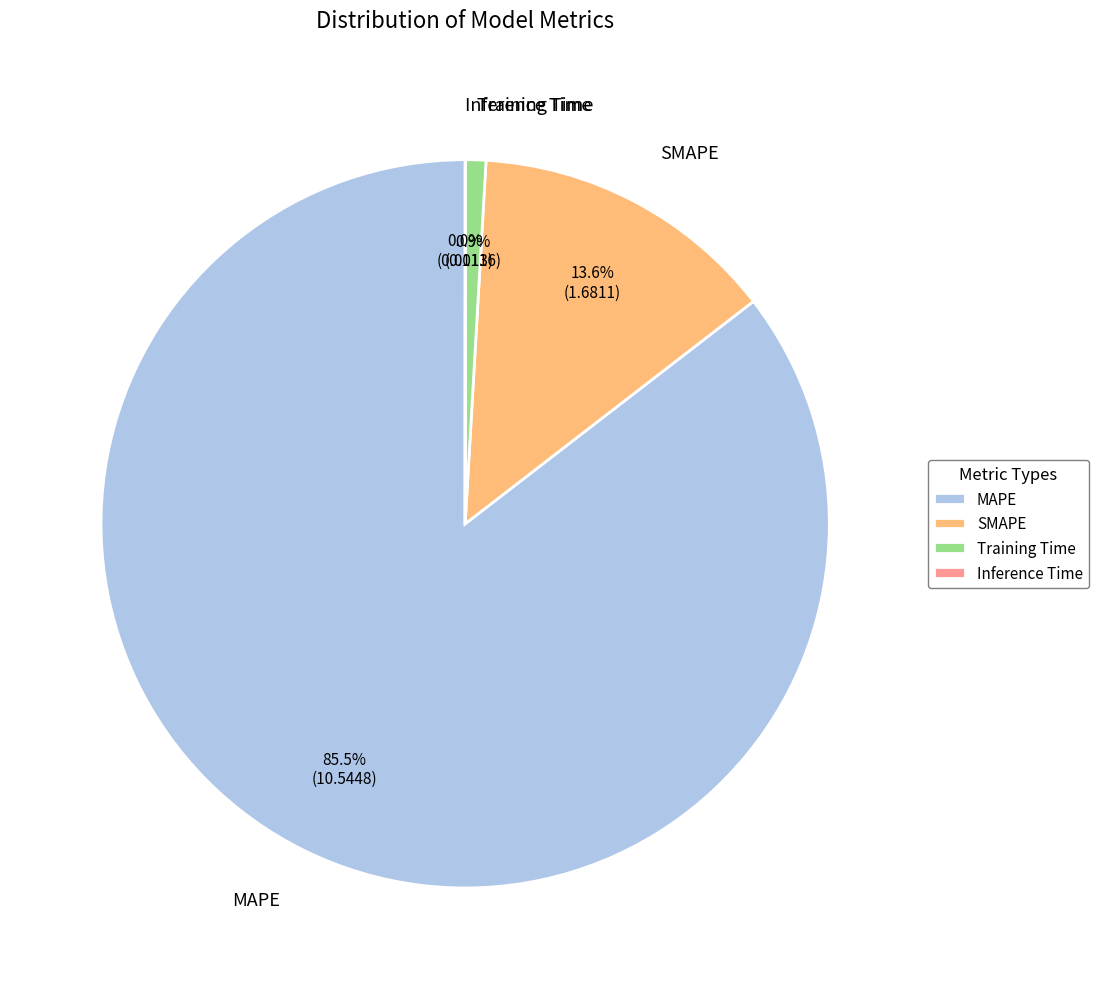

Does MAPE account for over 50% of the chart?

Yes